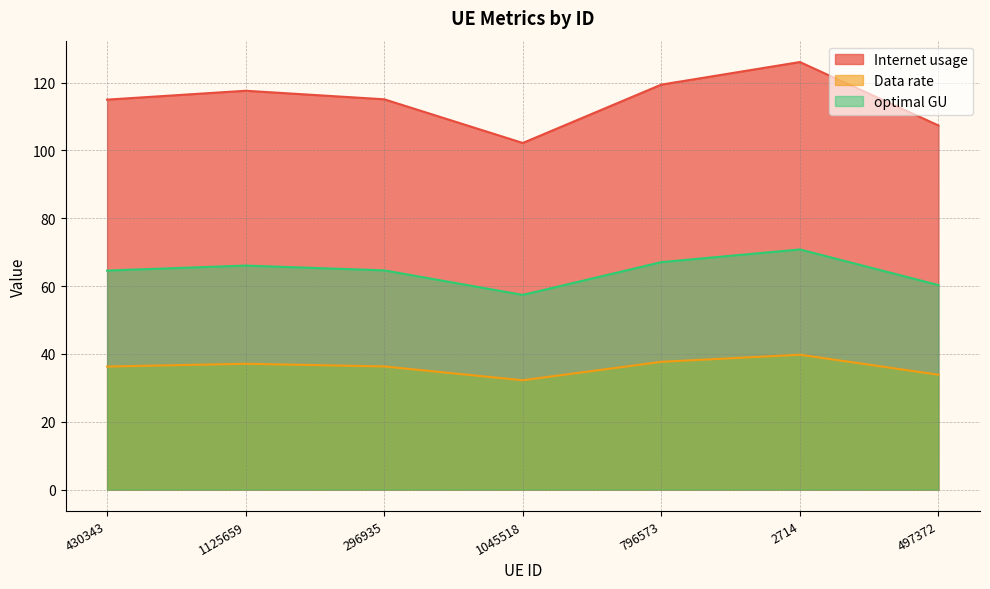

True or false: Data rate and Internet usage cross at least once.

False